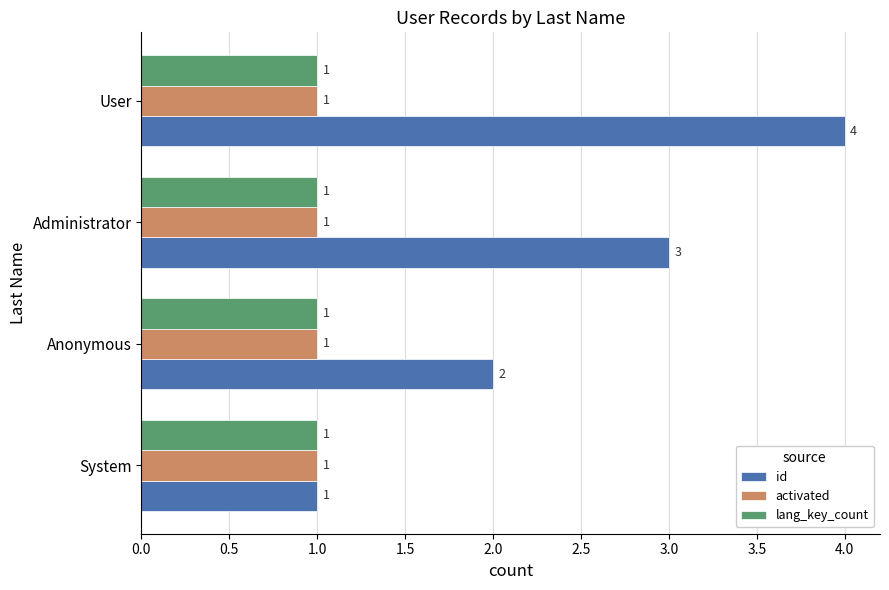

What are all the series names shown in the legend?

id, activated, lang_key_count